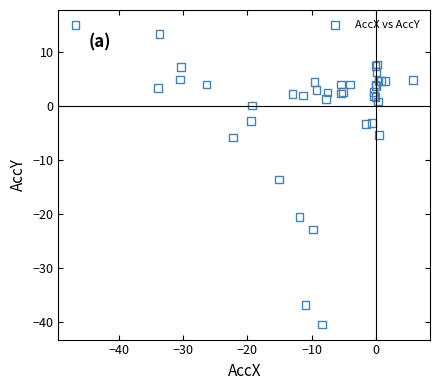

What Y value in the scatter plot is closest to -12?

-13.6